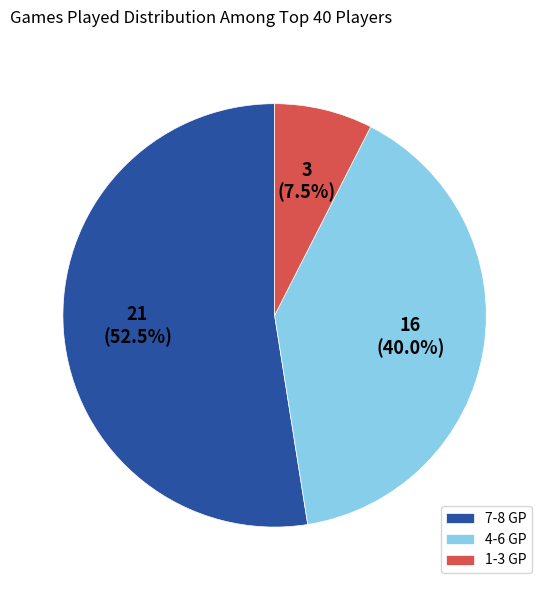

To the nearest percent, what is the difference between the largest and smallest slice percentages?

45%